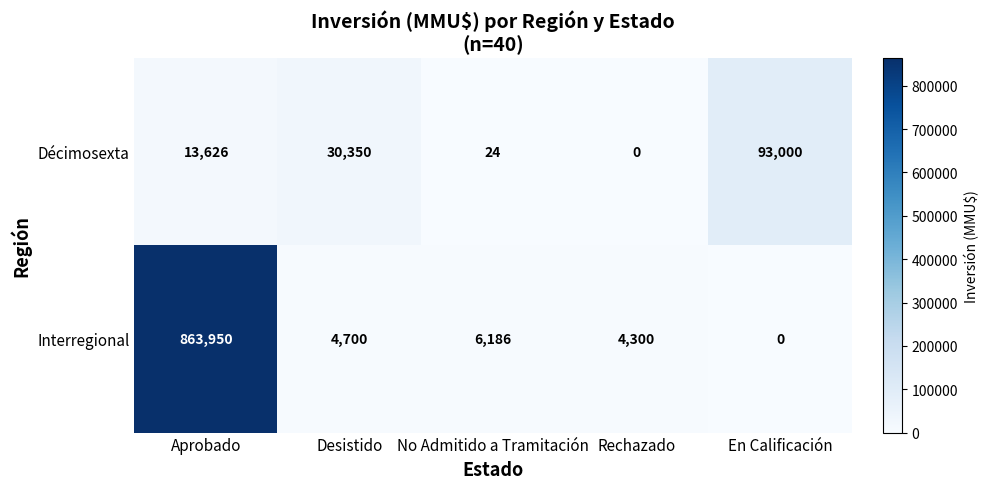

True or false: Interregional has a value of 4700 at Desistido.

True